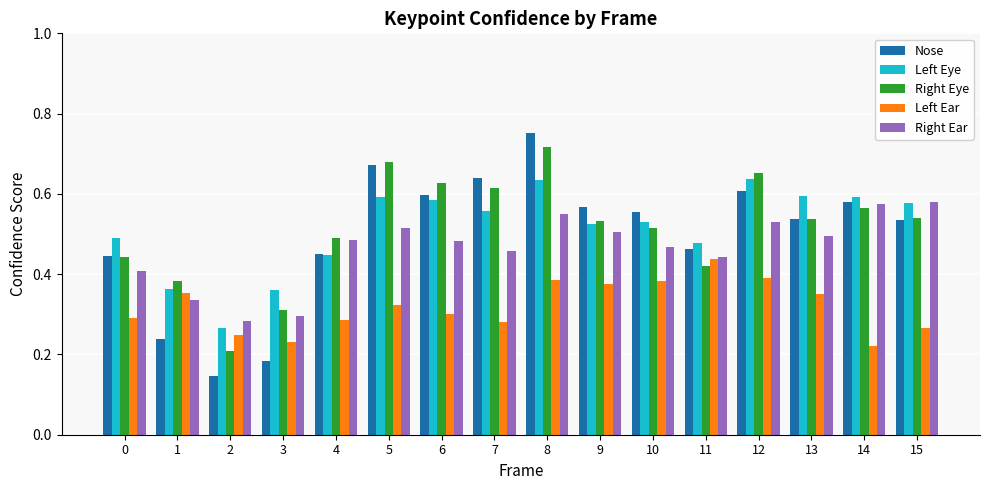

The Right Ear series shows 0.4 at 0. True or false?

True